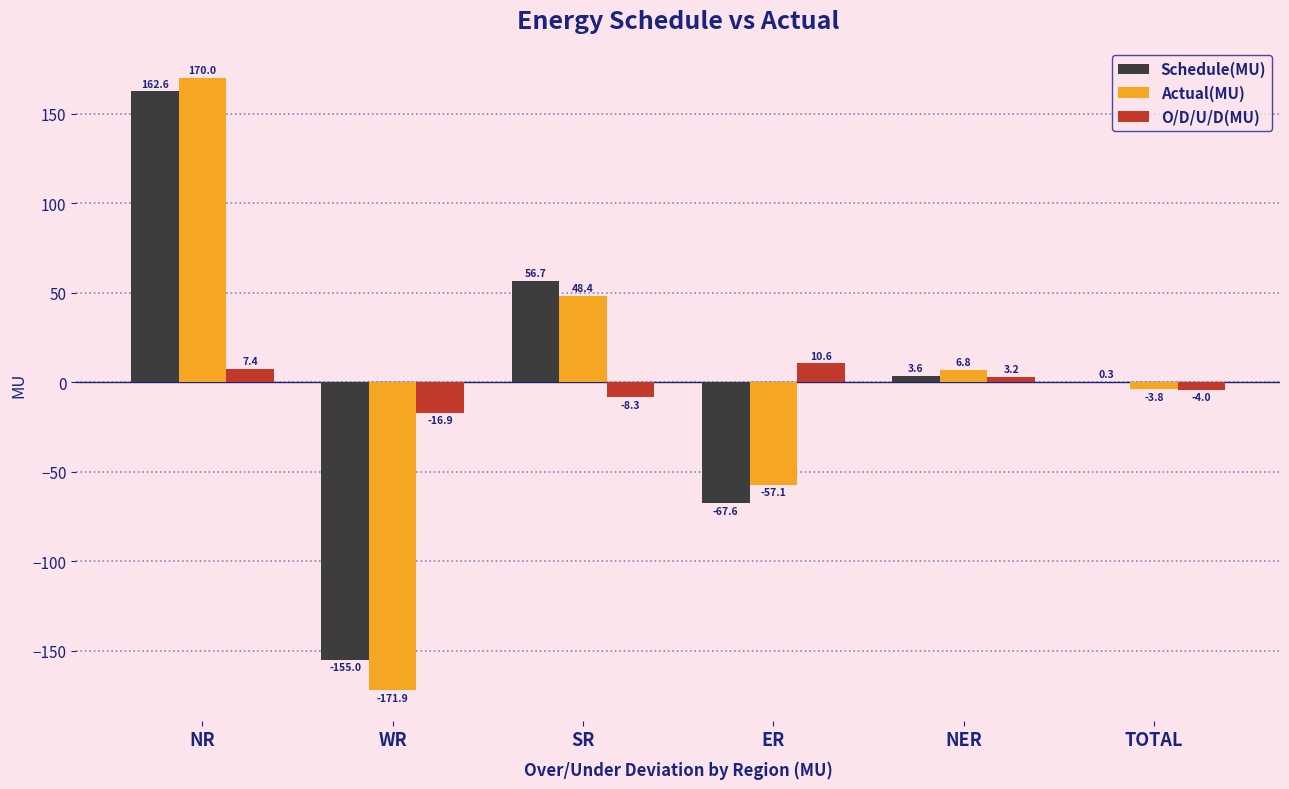

Where is Actual(MU) nearest to the value 0?

TOTAL